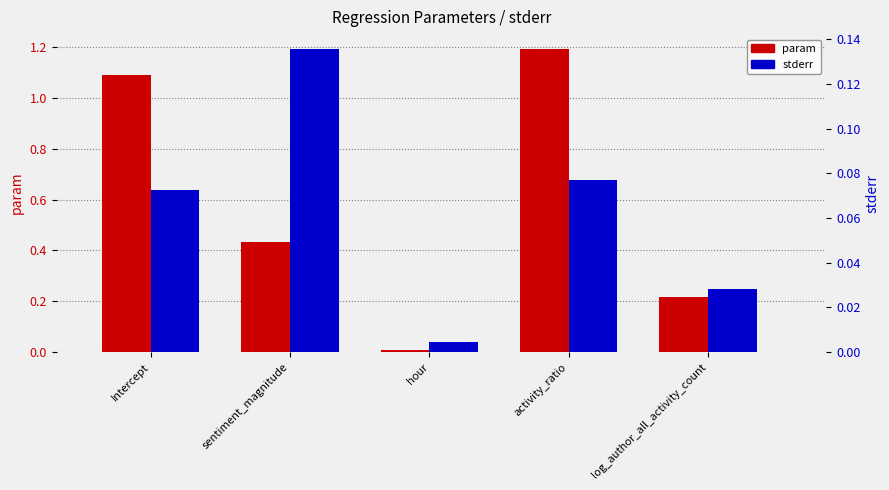

Rank the series by their average value, from highest to lowest.

param, stderr